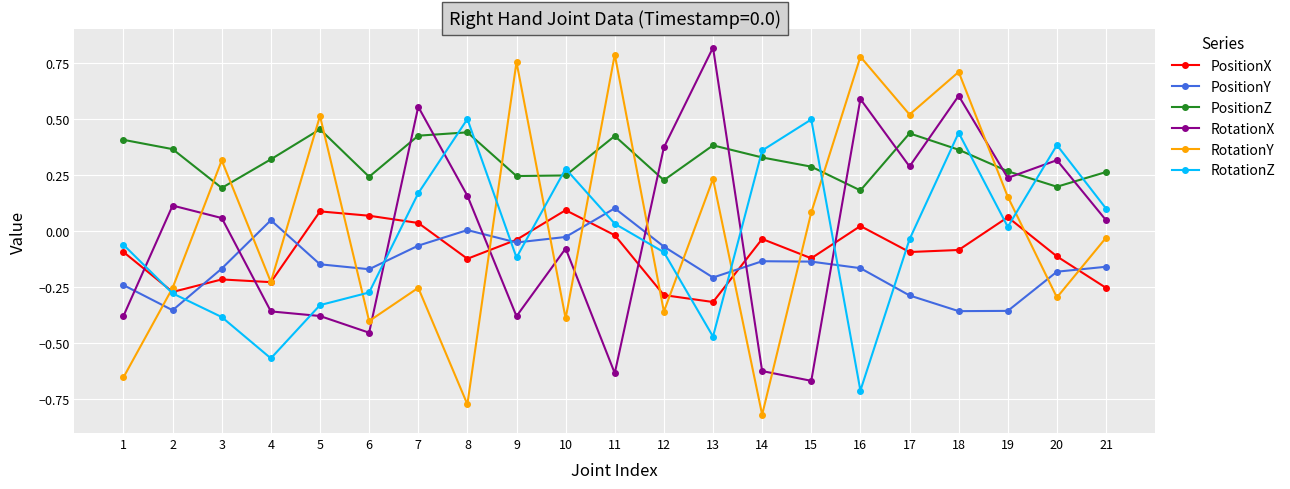

How many data points in RotationZ are less than 0?

11